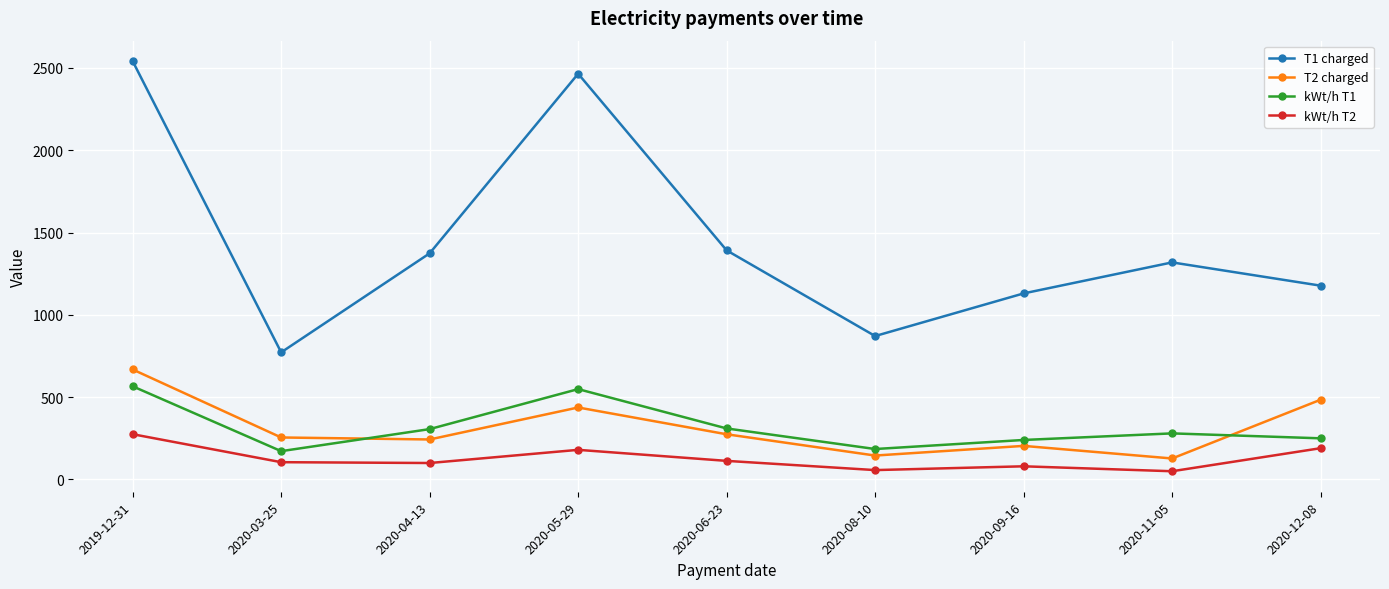

What position from the right is 2020-08-10?

4